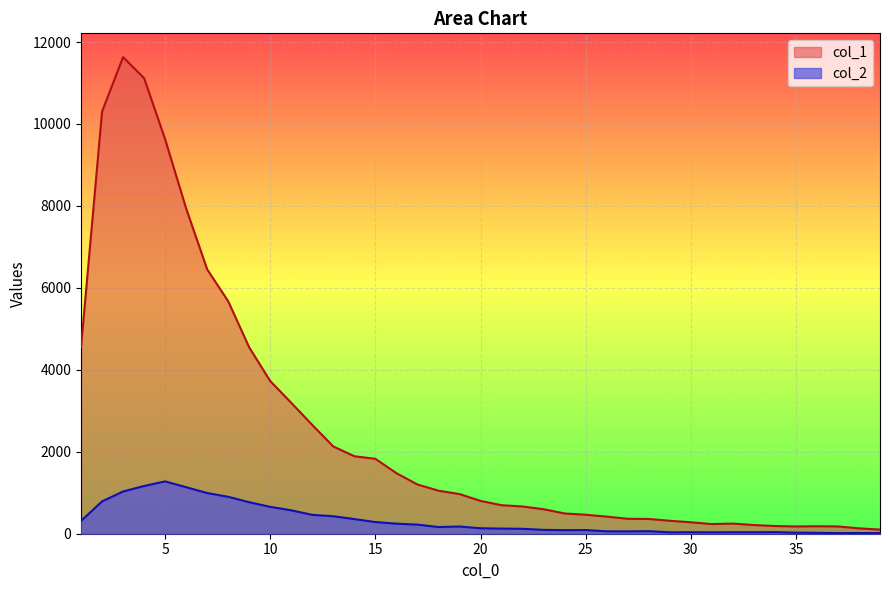

List the series in order of their overall mean, lowest first.

col_2, col_1